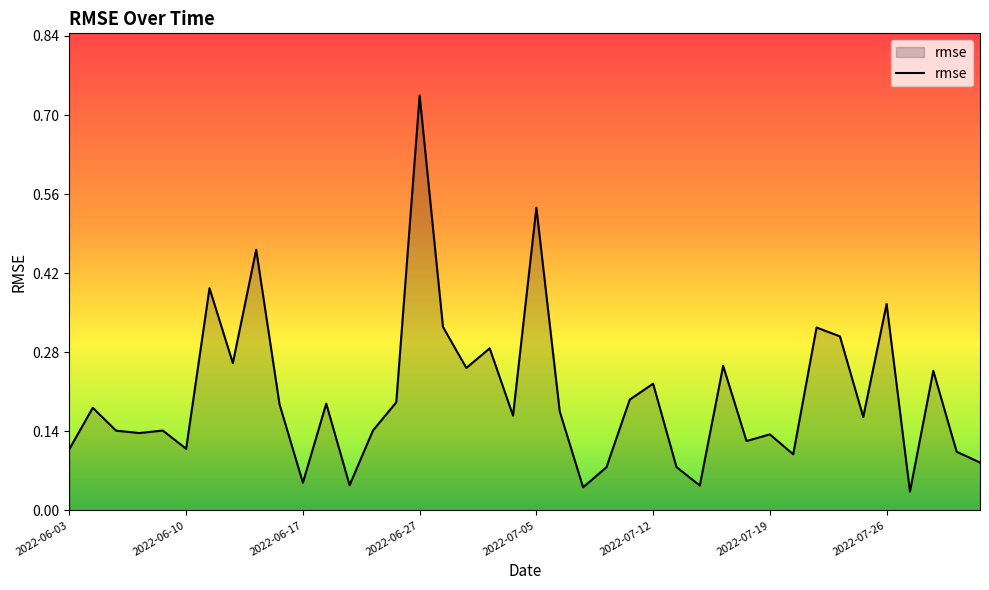

How many lines are shown in the chart?

1